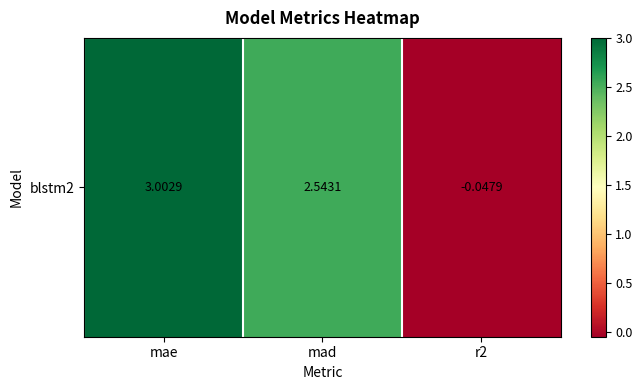

Reading left to right, extract all data points from this chart.

mae=3.0	mad=2.5	r2=-0.0